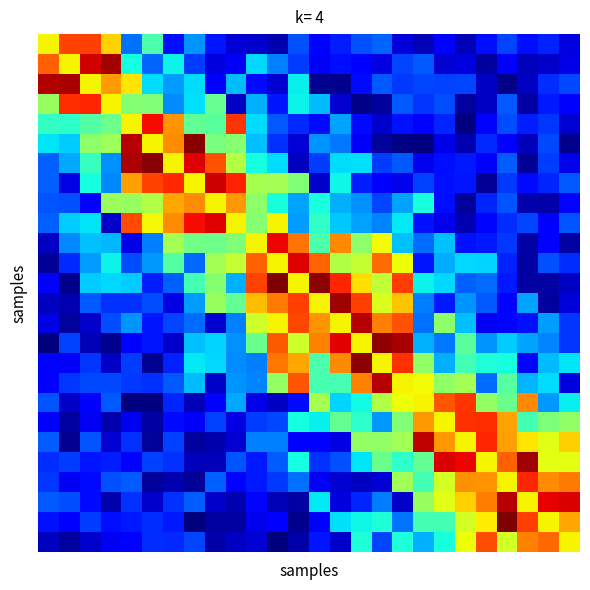

Count the number of categories in the chart.

26